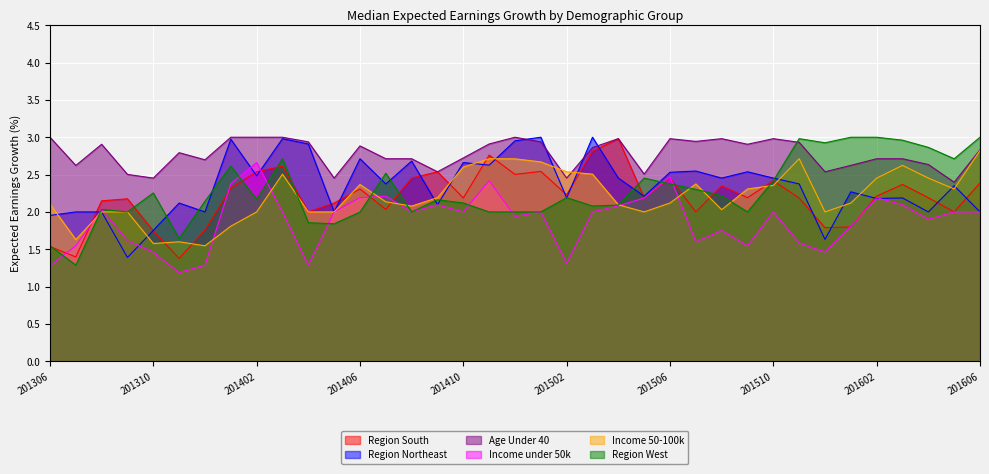

Is it true that Income under 50k equals 1.6 at 201309?

True